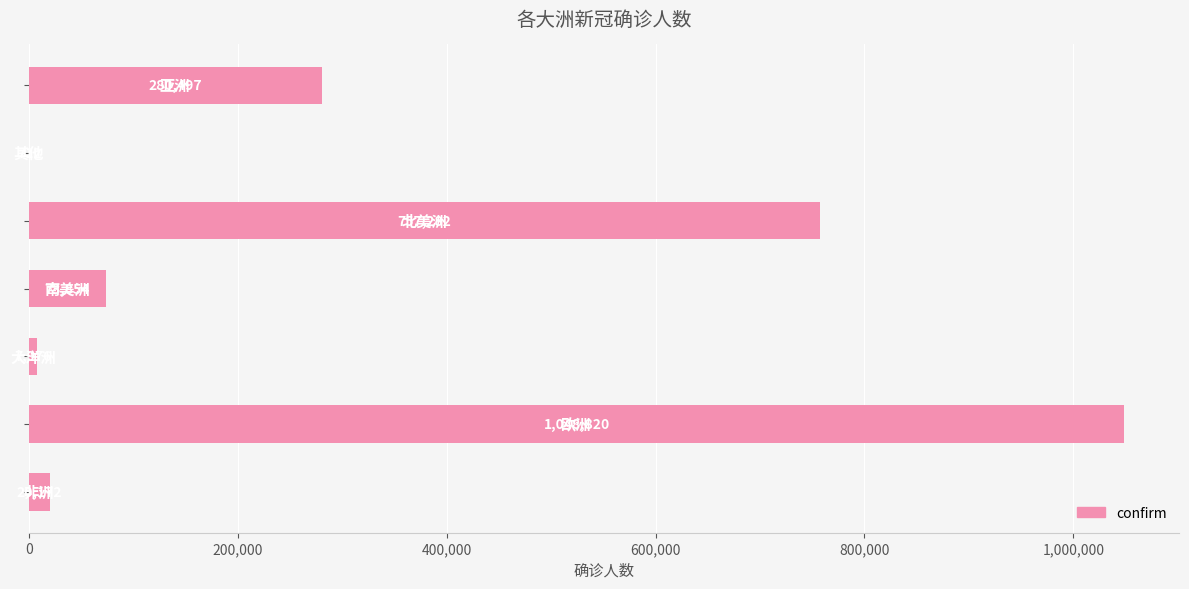

What is the sum of all values?

2189313